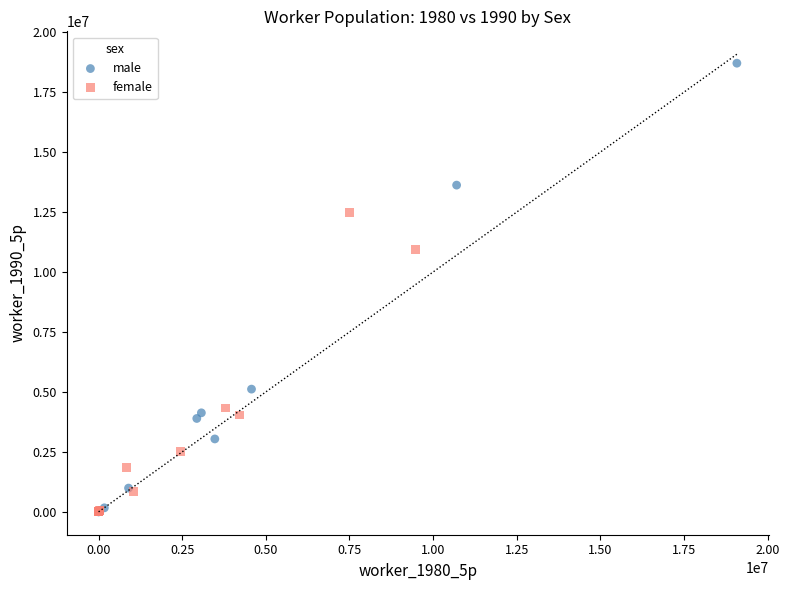

Which series has the widest spread of Y values?

male